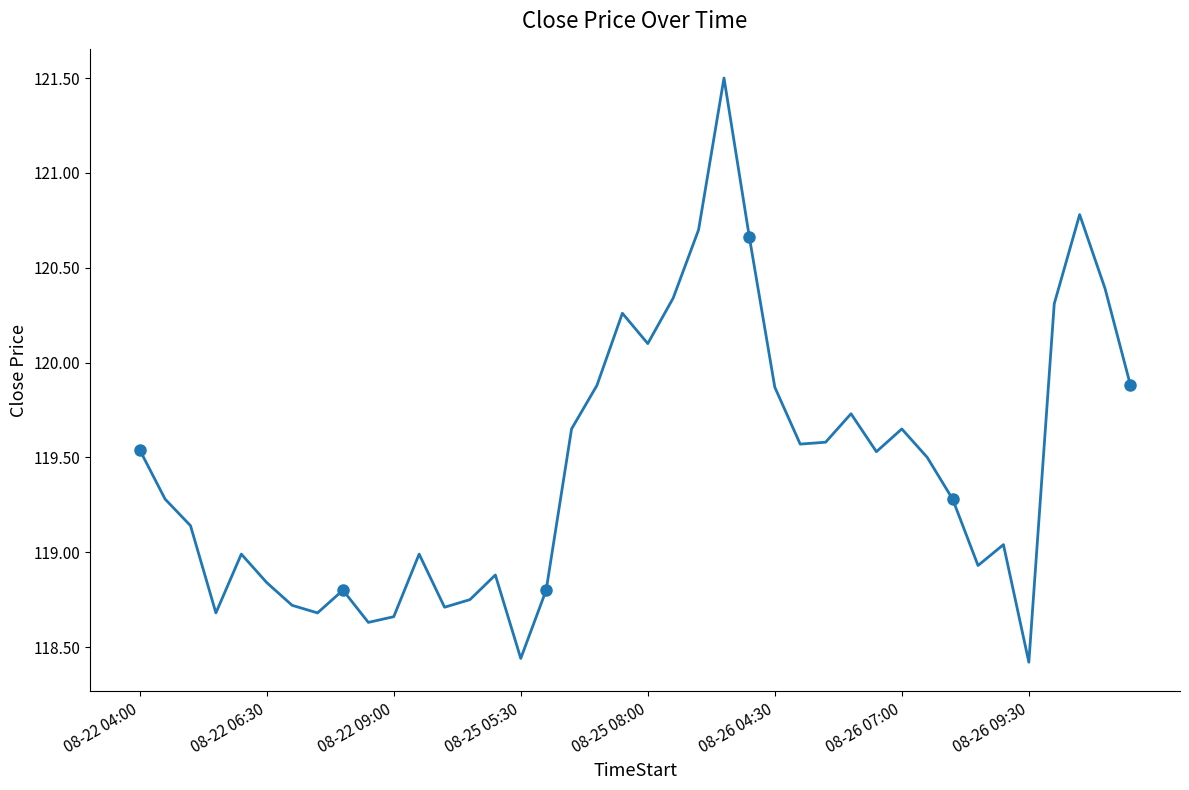

What is the difference between the maximum and minimum values?

3.1